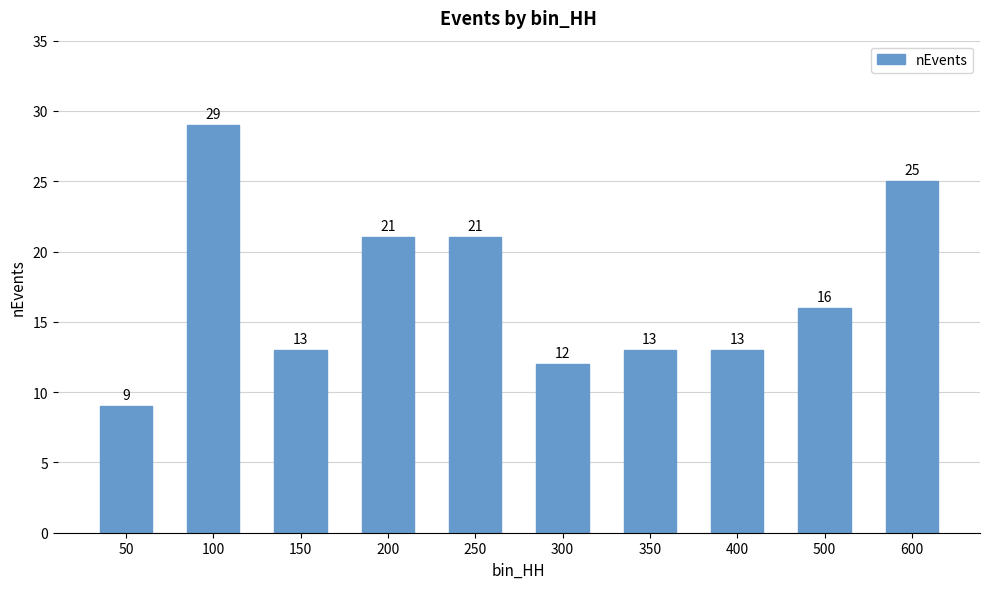

How many distinct data groups are displayed?

1